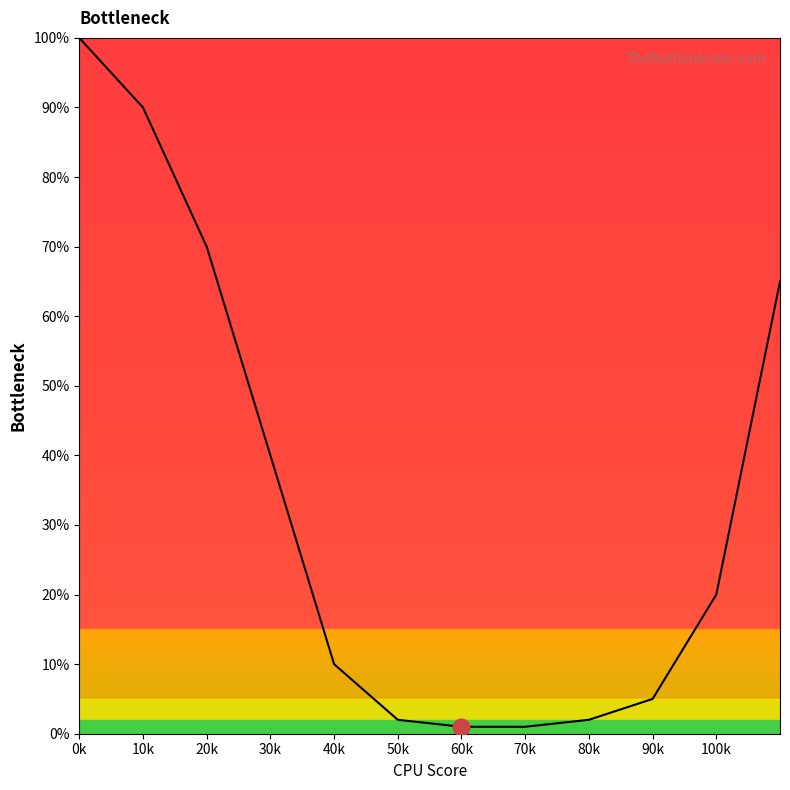

What is the greatest value displayed?

100